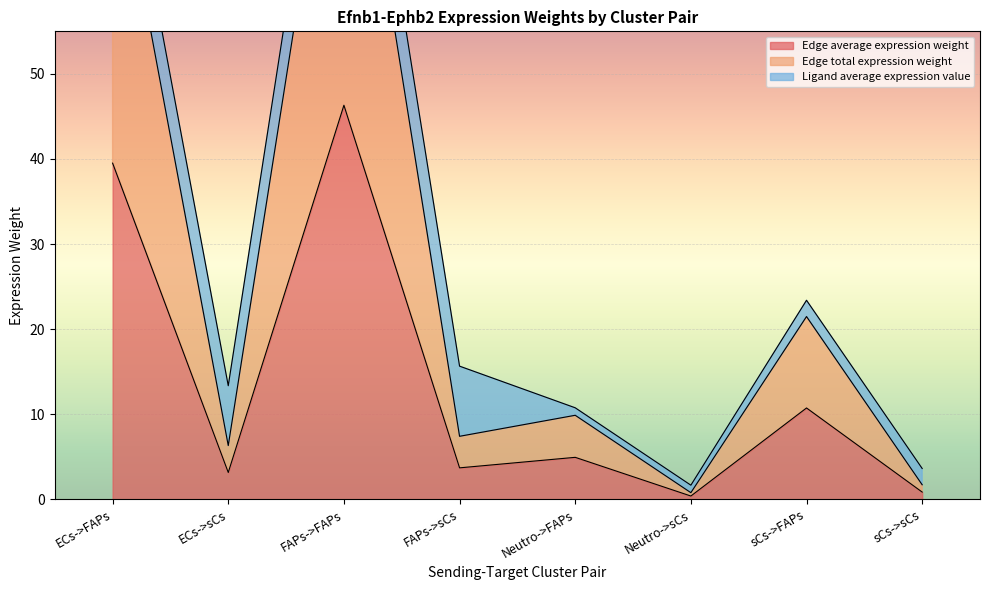

What is the label of the 3rd point from the right?

Neutro->sCs